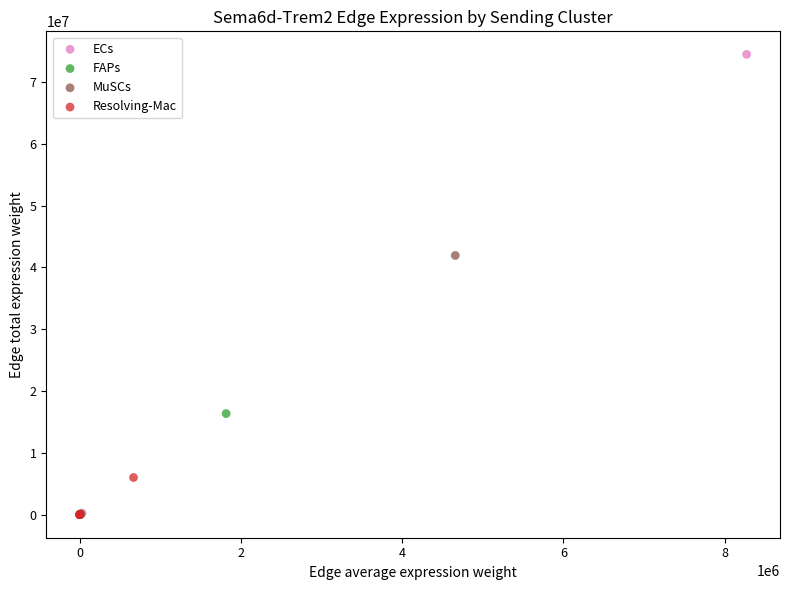

Which series has the widest spread of Y values?

ECs